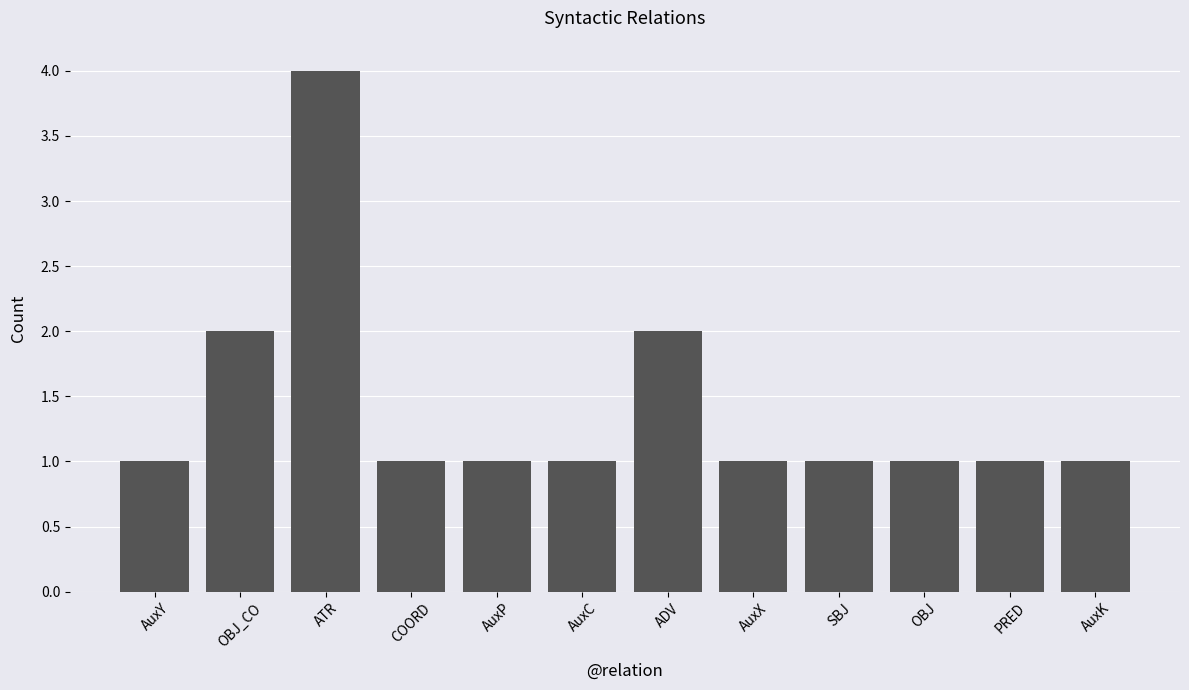

What is the ratio of the value at SBJ to the value at AuxC?

1.0